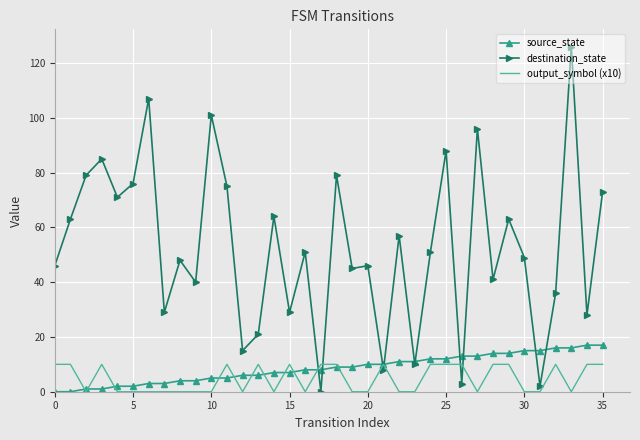

What is the sum of all output_symbol (x10) values?

170